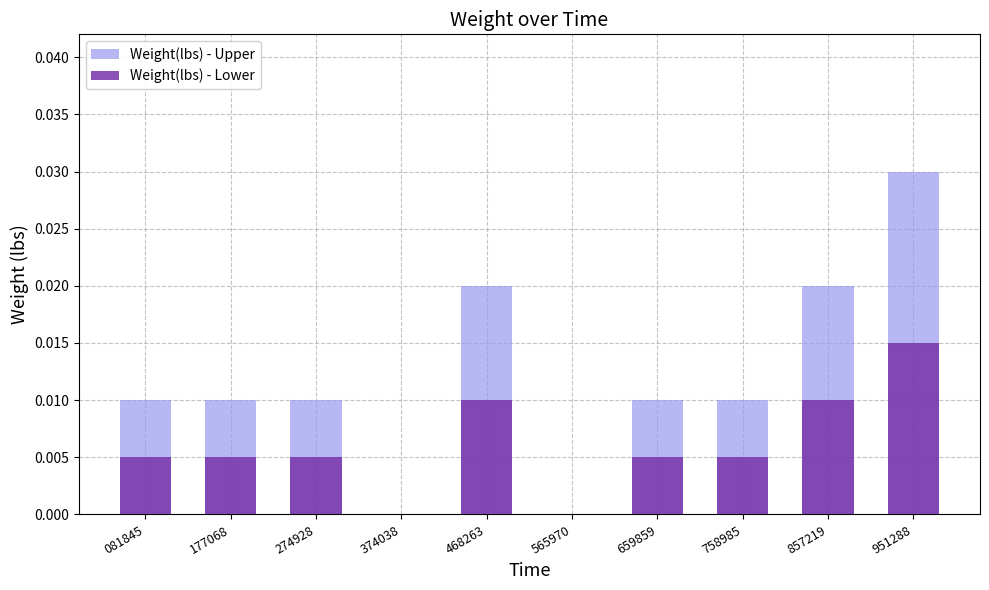

Is it true that Weight(lbs) - Lower equals 0.0 at 081845?

False